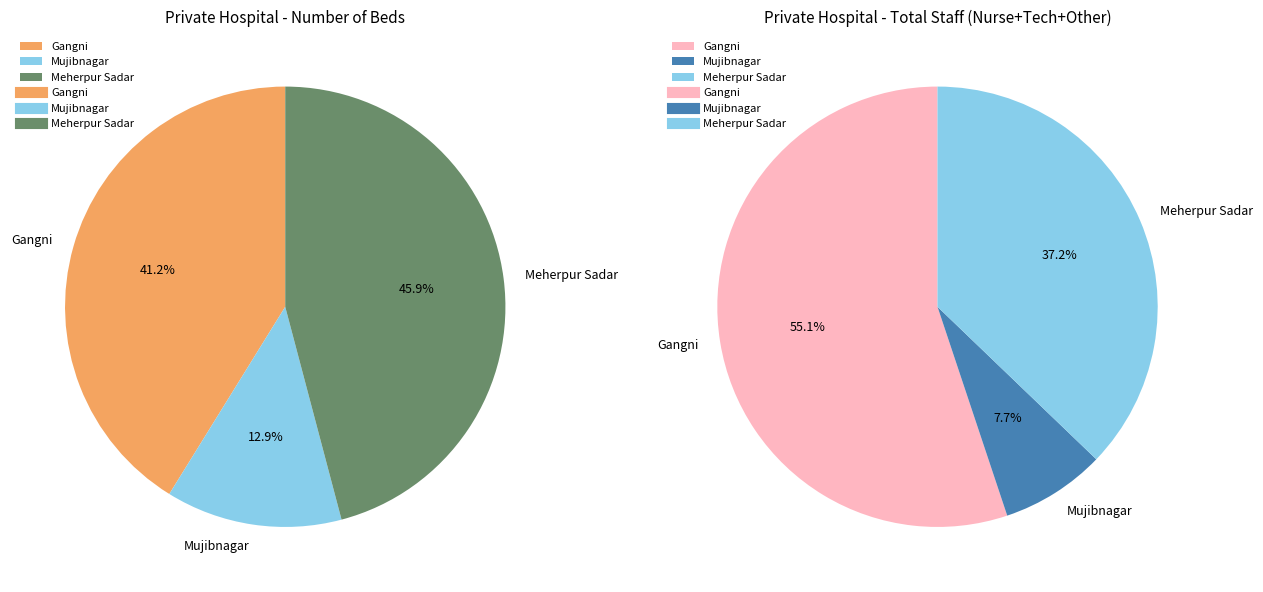

What is the largest slice in the pie chart?

Meherpur Sadar